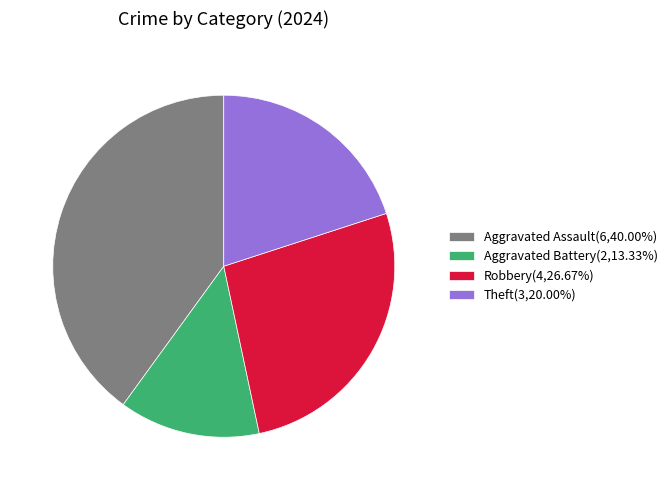

Do Aggravated Assault(6,40.00%) and Aggravated Battery(2,13.33%) together represent more than half of the pie?

Yes